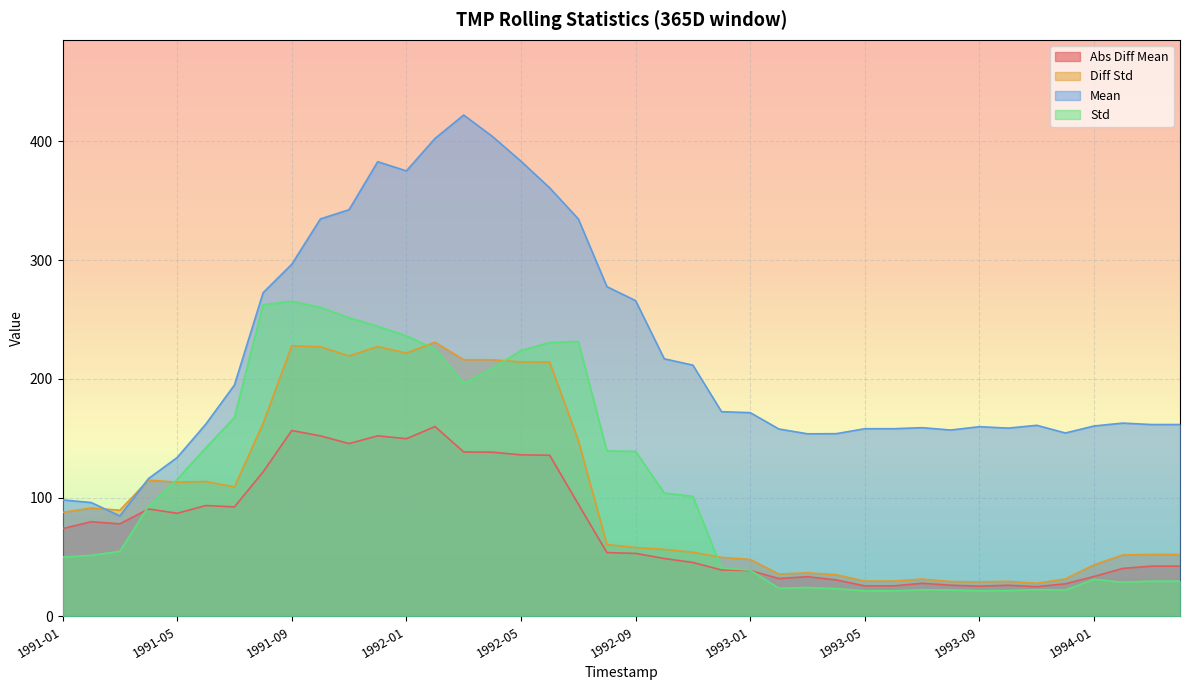

Which has a higher value, 1992-09 or 1993-05?

1992-09